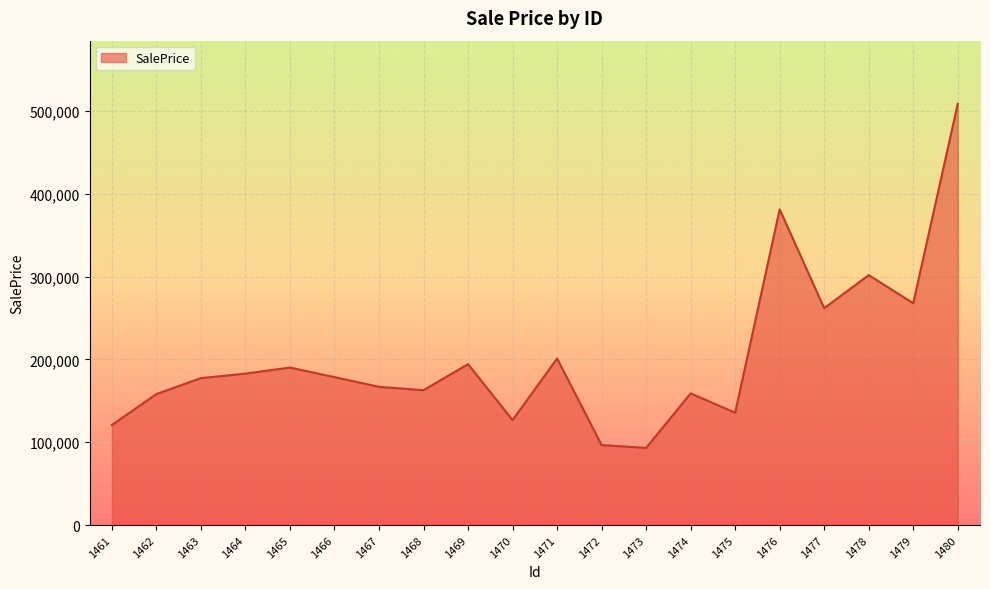

What is the greatest value displayed?

508641.7